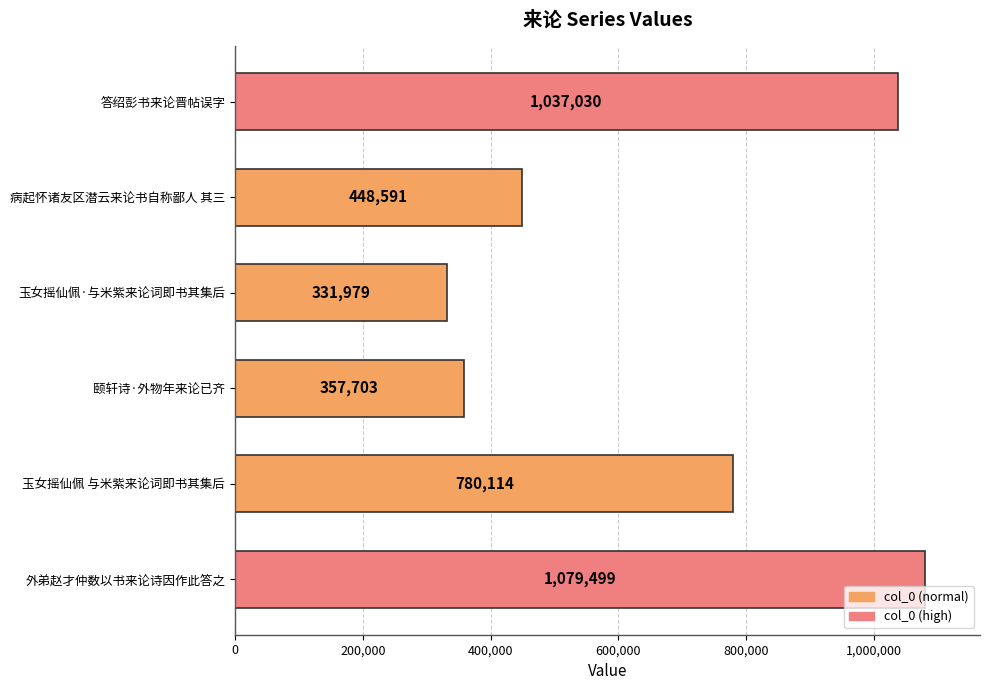

Are the bars grouped side by side (vs. stacked)?

No